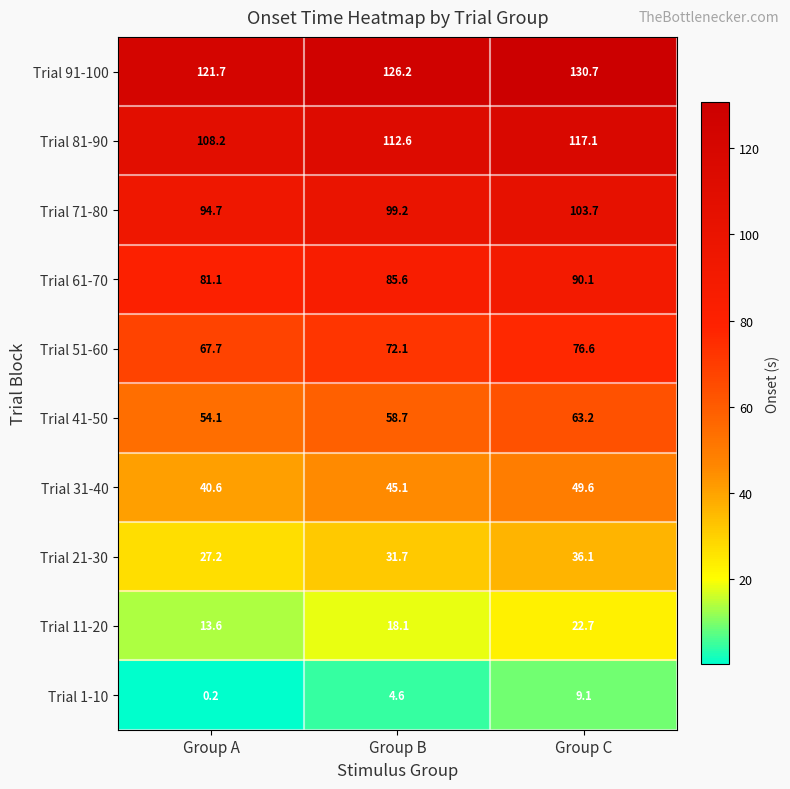

Rank the series by their maximum value, from lowest to highest.

Trial 1-10, Trial 11-20, Trial 21-30, Trial 31-40, Trial 41-50, Trial 51-60, Trial 61-70, Trial 71-80, Trial 81-90, Trial 91-100